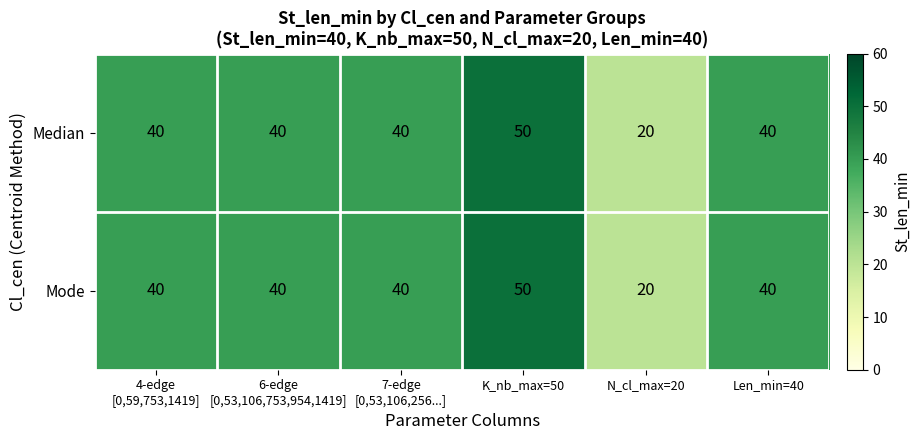

The value of Mode at K_nb_max=50 is 18. True or false?

False